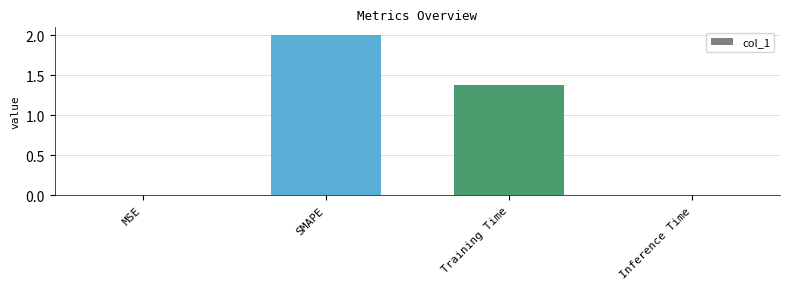

Where does the data first go above 1?

SMAPE